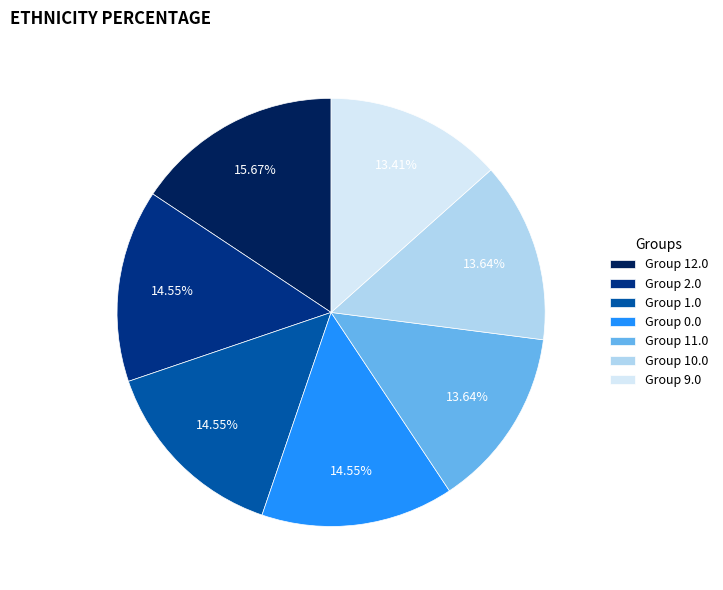

Which category has the biggest portion of the pie?

Group 12.0